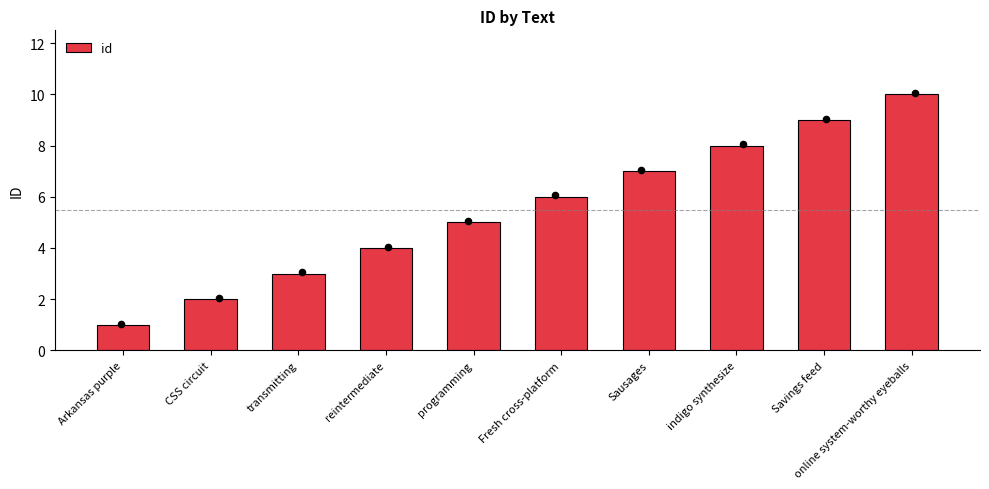

Approximately how many times larger is the value at indigo synthesize compared to CSS circuit?

4.0